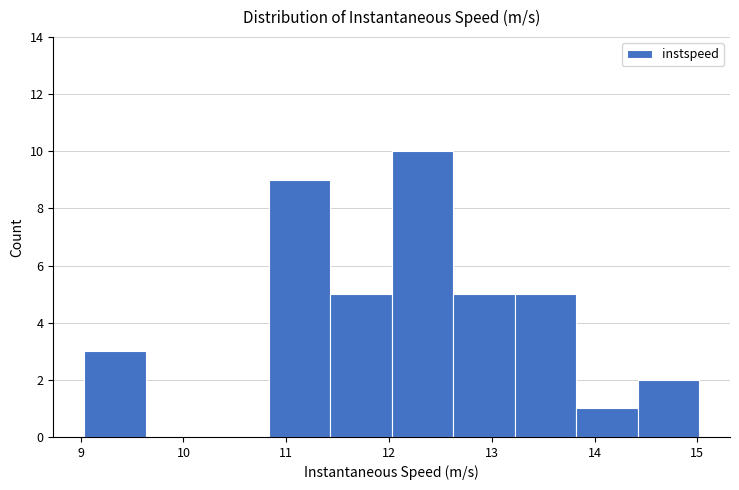

Reading left to right, list every bar in this chart as the range it spans on the x-axis followed by its height. Neither the bar edges nor the heights are printed on the chart, so give them approximately, as read against the axes.

9.0 to 9.6: 3
9.6 to 10.2: 0
10.2 to 10.8: 0
10.8 to 11.4: 9
11.4 to 12.0: 5
12.0 to 12.6: 10
12.6 to 13.2: 5
13.2 to 13.8: 5
13.8 to 14.4: 1
14.4 to 15.0: 2